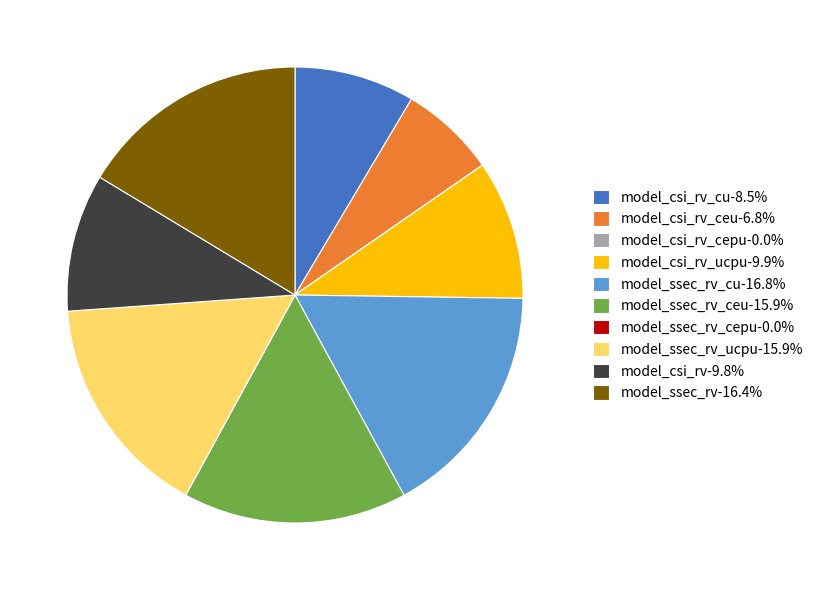

Is there a majority slice in this chart?

No